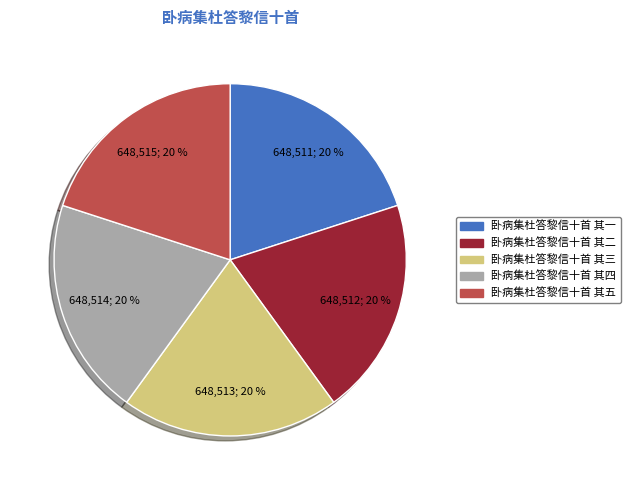

Combined, do 卧病集杜答黎信十首 其二 and 卧病集杜答黎信十首 其五 account for over 50%?

No